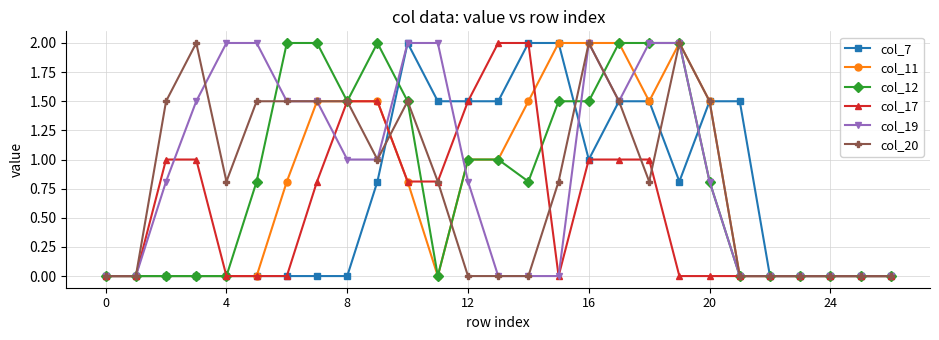

What is the value of the col_17 point at the 15th from the left?

2.0